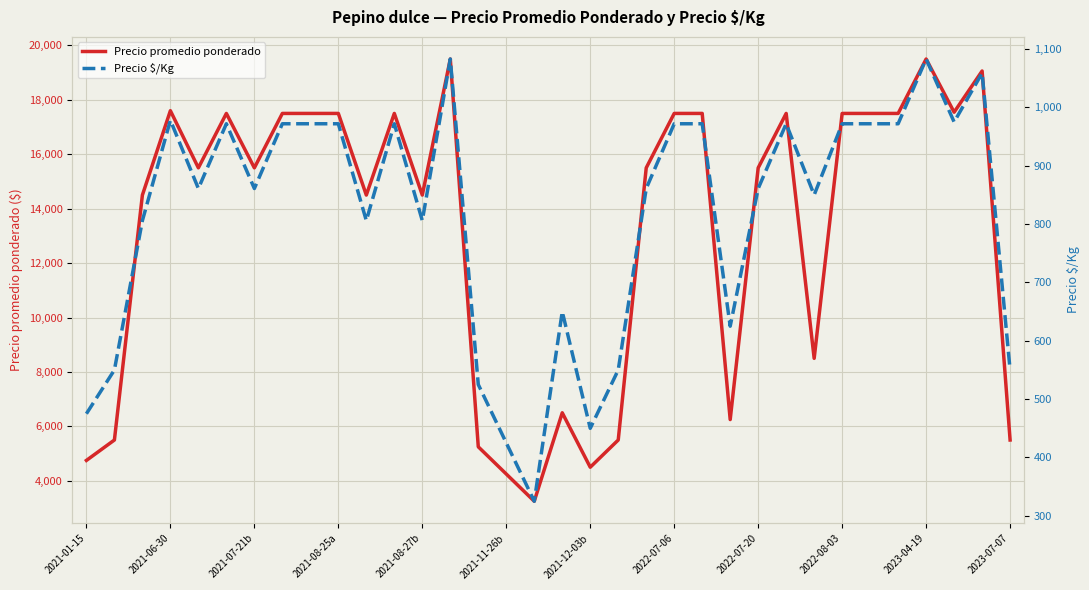

What is the difference between the second highest and minimum values in the Precio promedio ponderado series?

16250